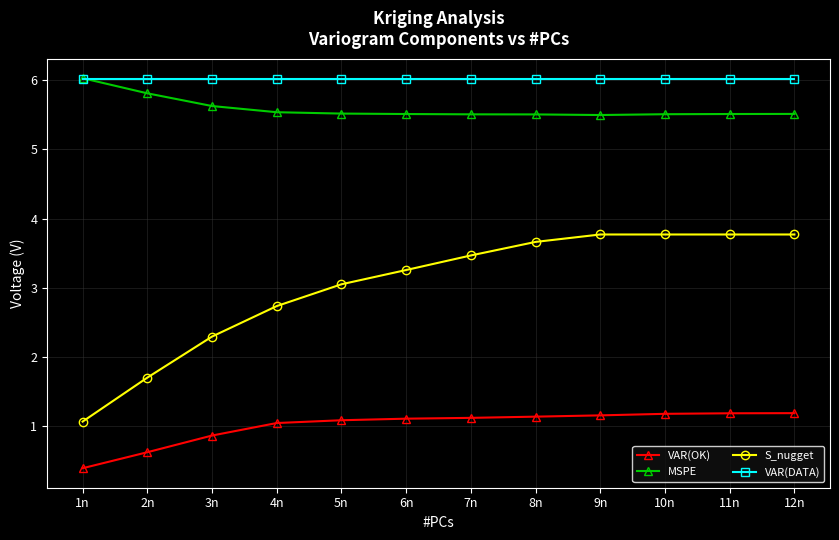

What is the highest value of the MSPE series?

6.0